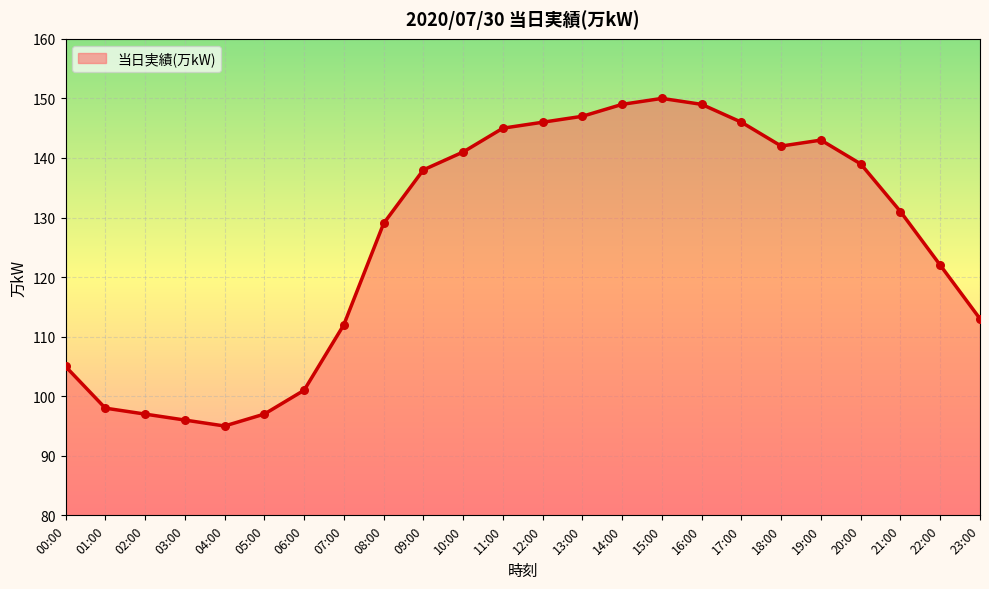

What is the change in value from 03:00 to 07:00?

+16